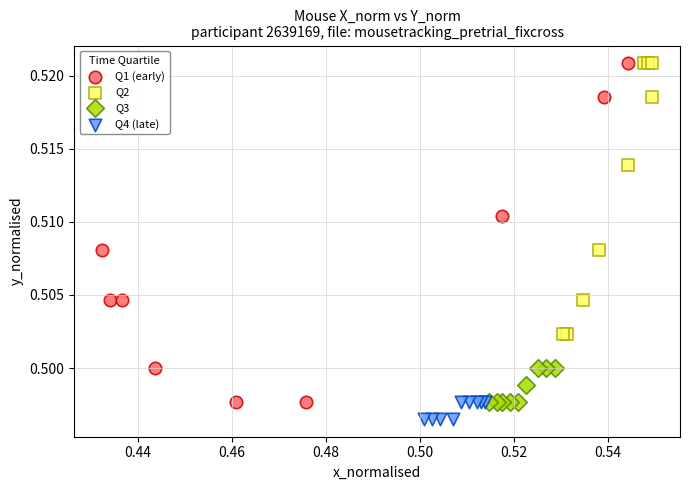

Which series reaches the minimum Y coordinate?

Q4 (late)